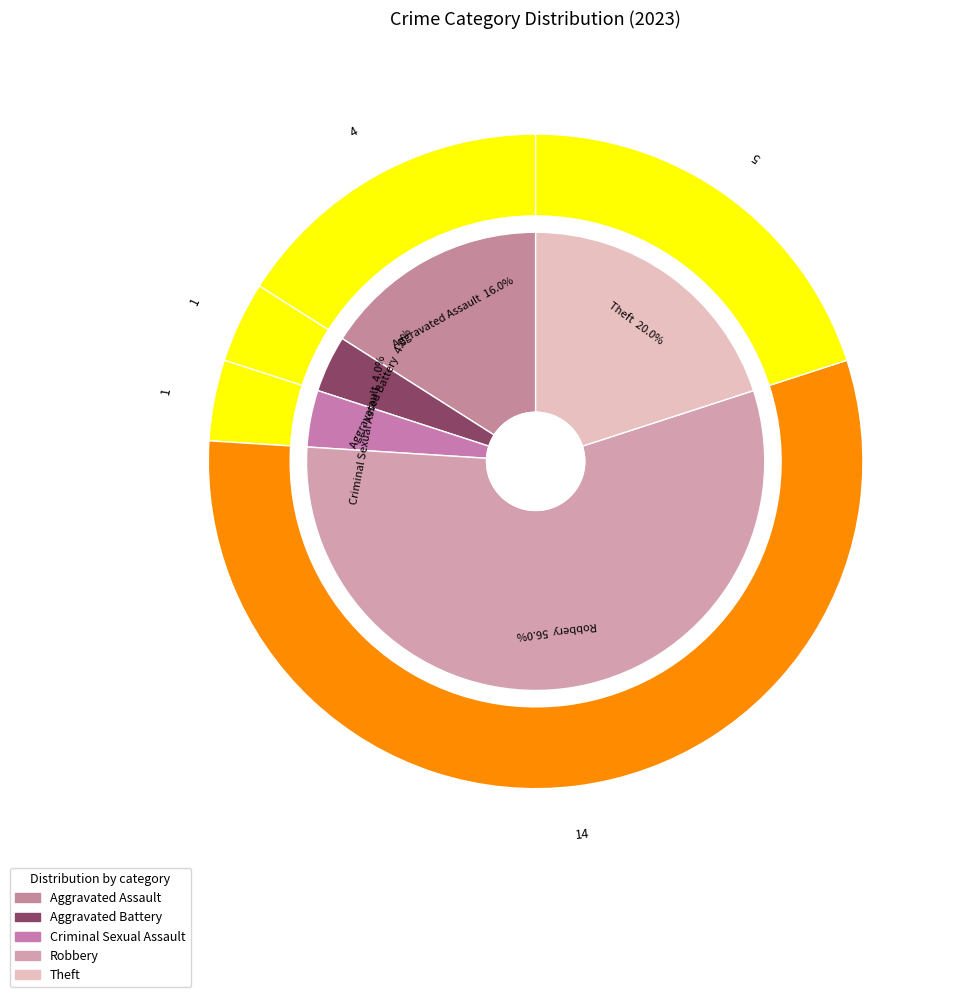

Do Aggravated Battery and Theft together represent more than half of the pie?

No